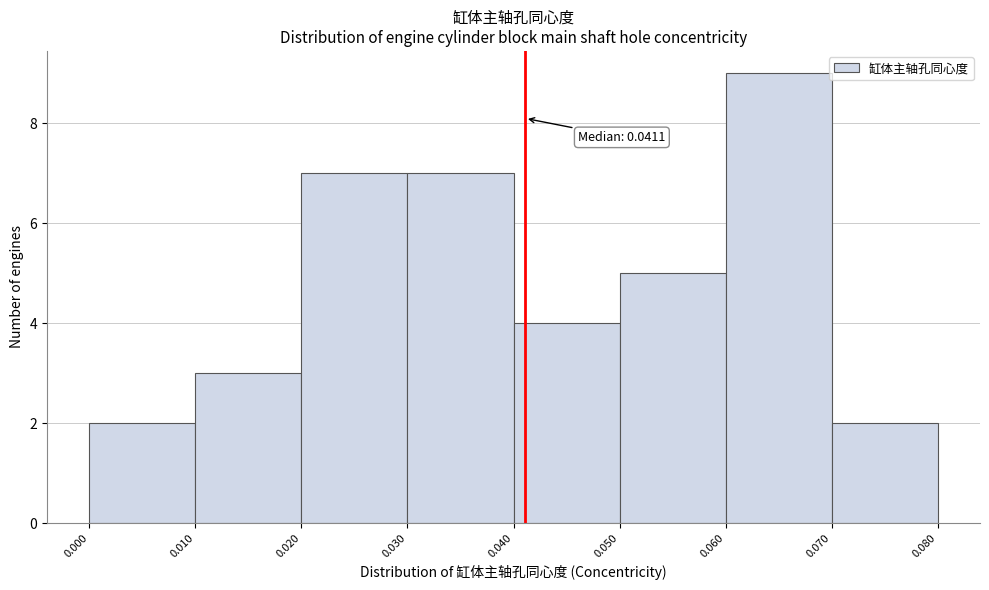

Which range on the x-axis has the tallest bar?

0.060 to 0.070